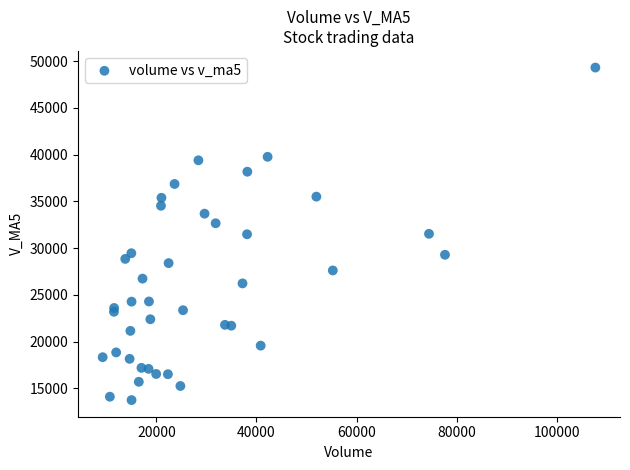

What is the range of X values (max minus min)?

98483.6